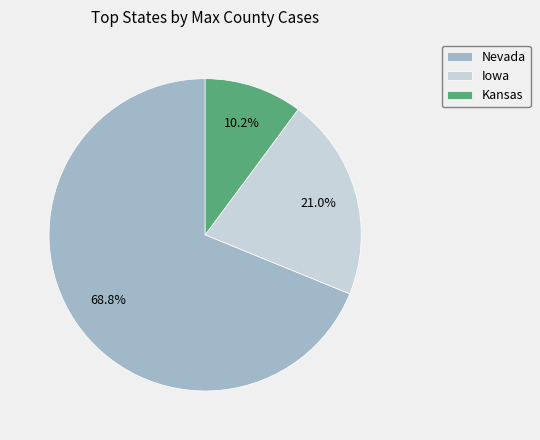

Does Iowa account for over 50% of the chart?

No